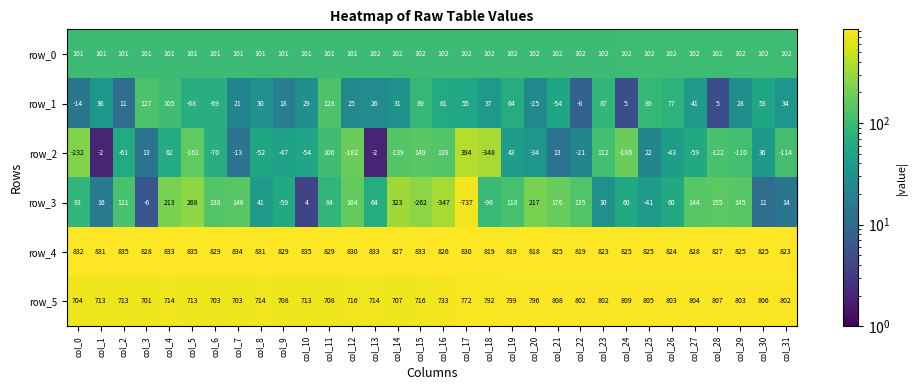

What is the difference between the maximum and second lowest values in the row_3 series?

670